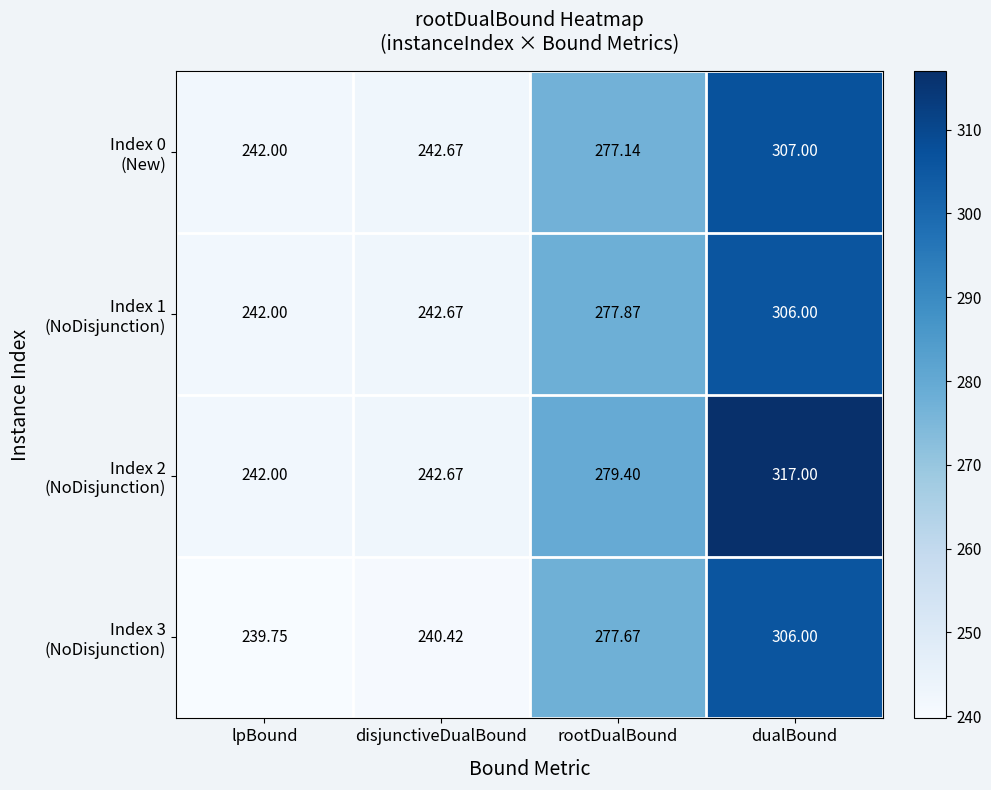

At which category is the sum across all series the highest?

dualBound